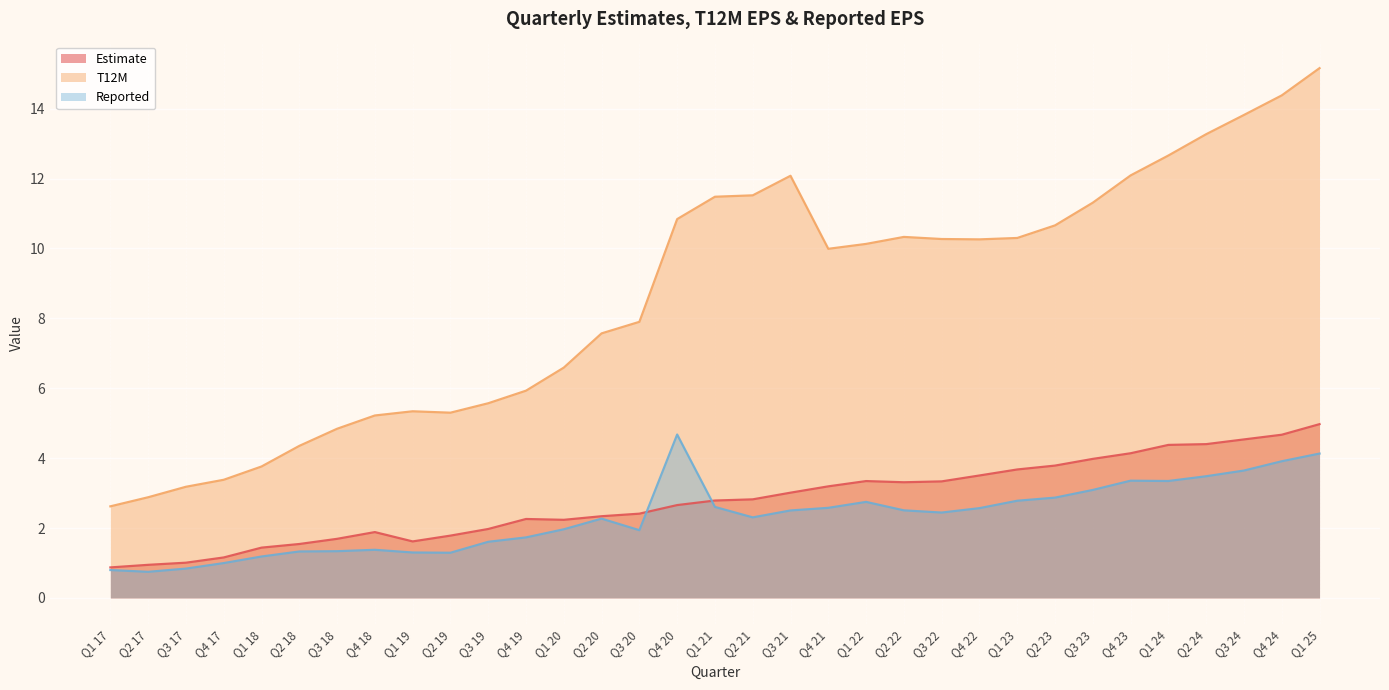

What is the label of the 1st point from the left?

Q1 17